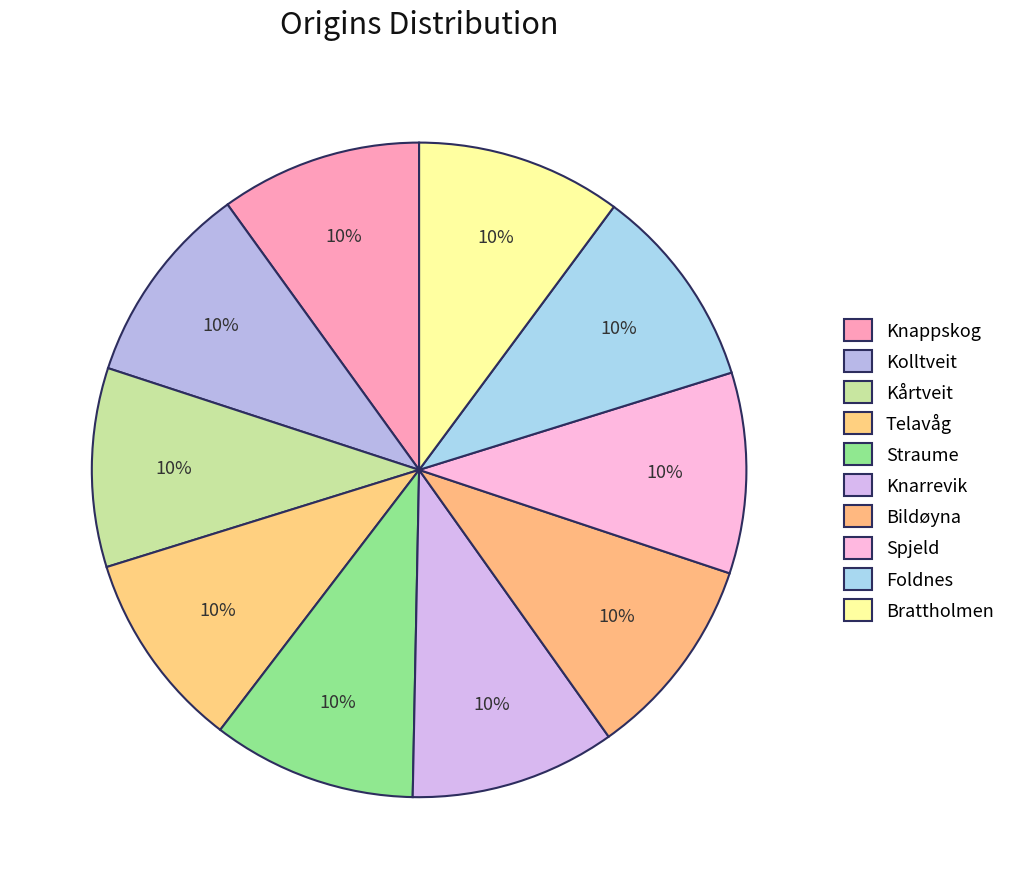

To the nearest percent, what portion does Kårtveit represent?

10%